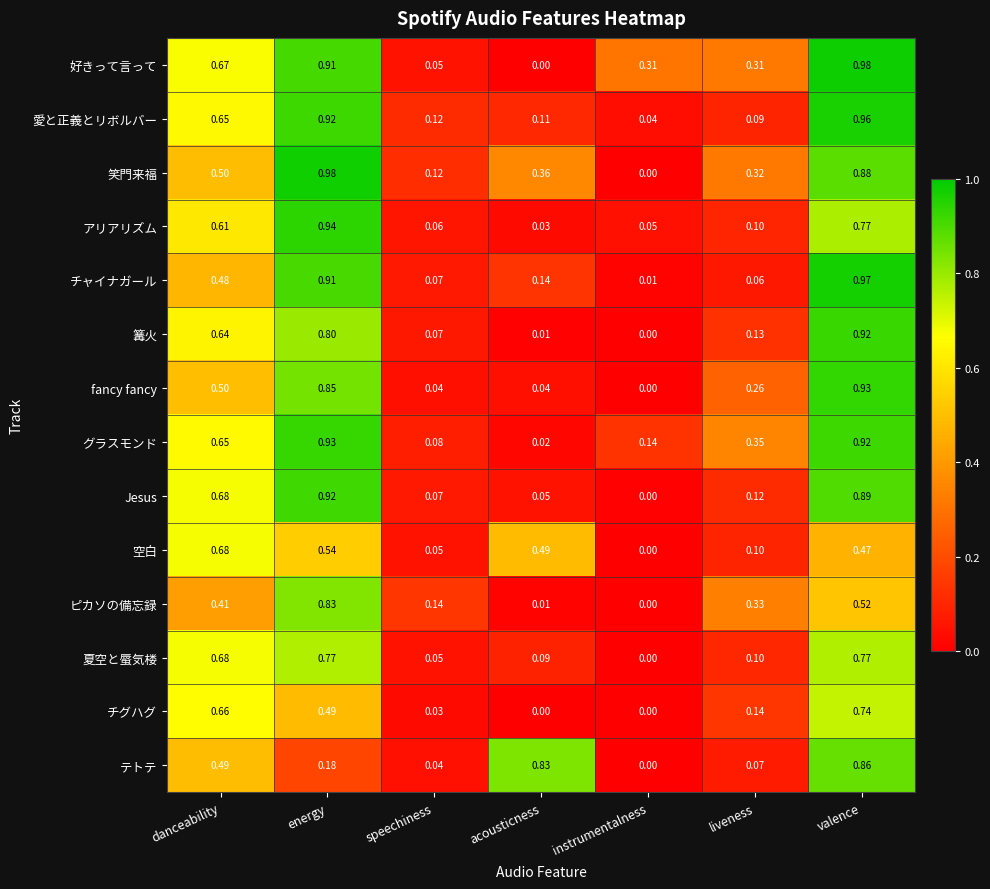

Where is 夏空と蜃気楼 nearest to the value 0?

instrumentalness